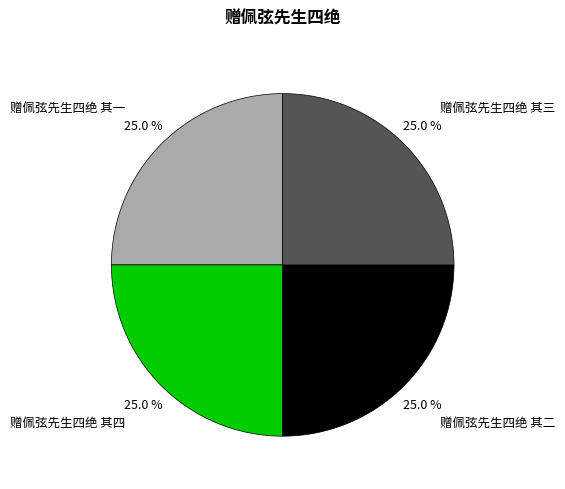

Is there a majority slice in this chart?

No